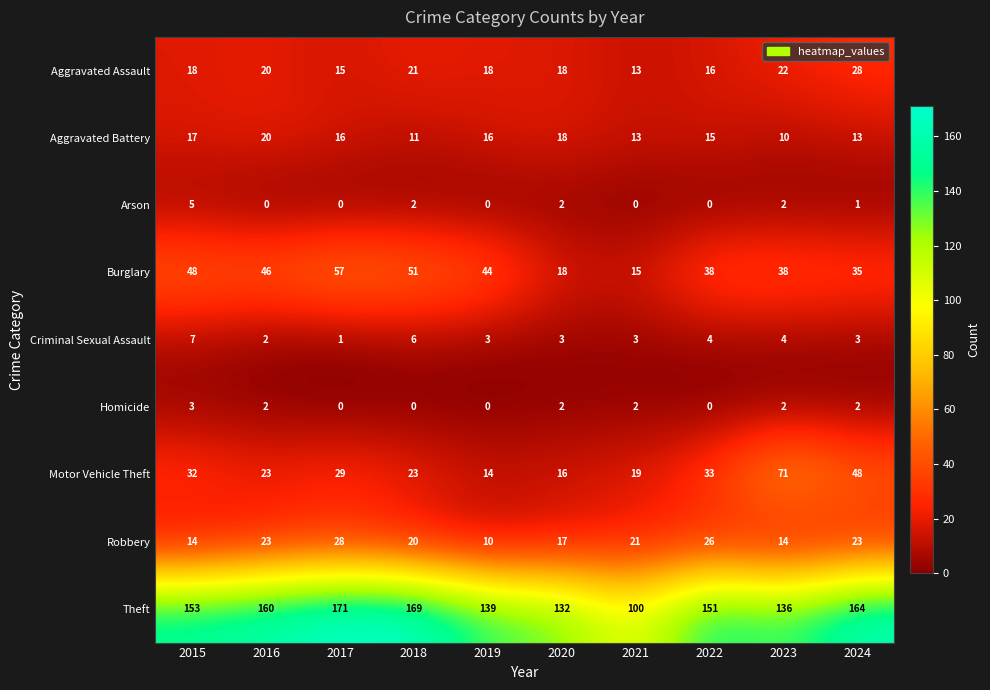

Which series changed the most between 2016 and 2019?

Theft